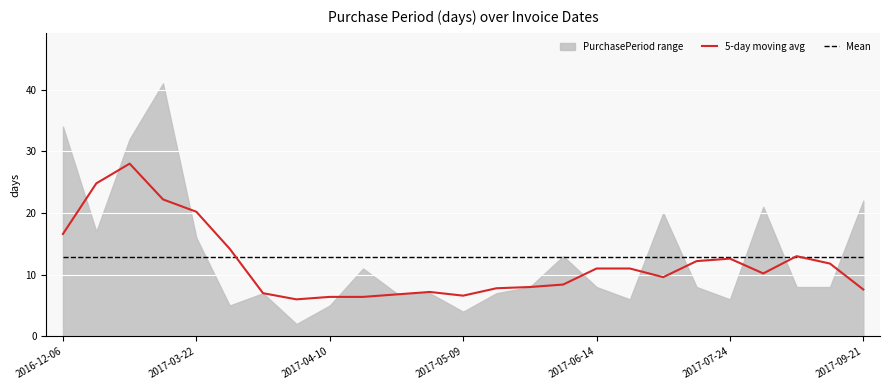

How many data points in 5-day moving avg are above 10?

13